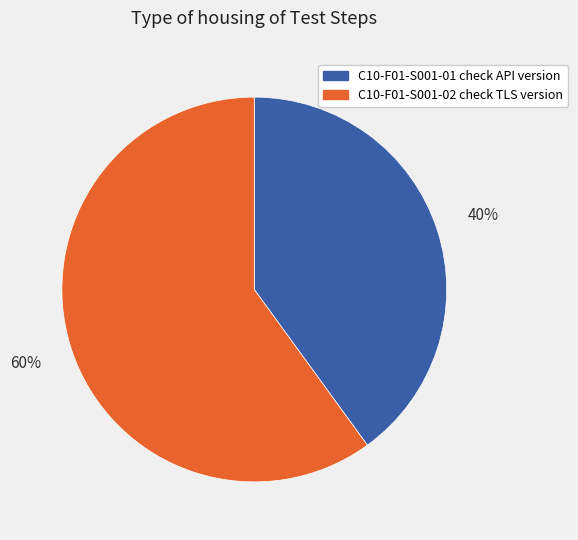

The C10-F01-S001-01 check API version slice represents 40% of the pie. True or false?

True